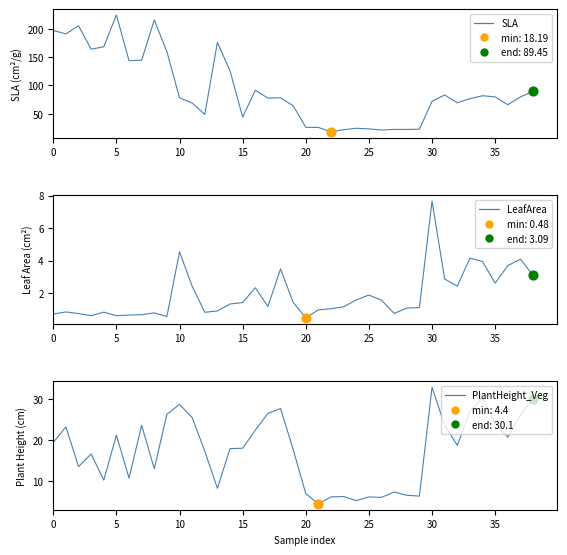

Which series contains the highest Y value?

SLA